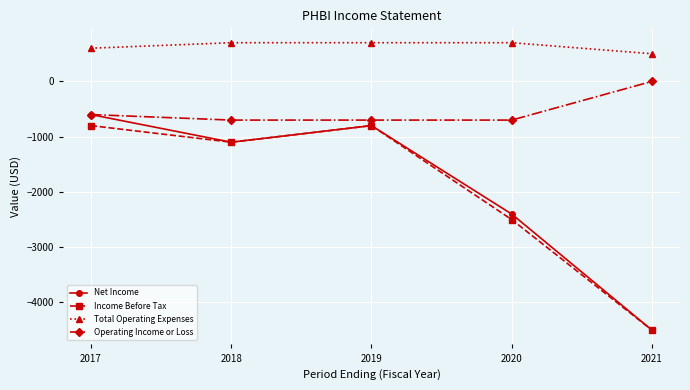

What is the lowest value of the Income Before Tax series?

-4500